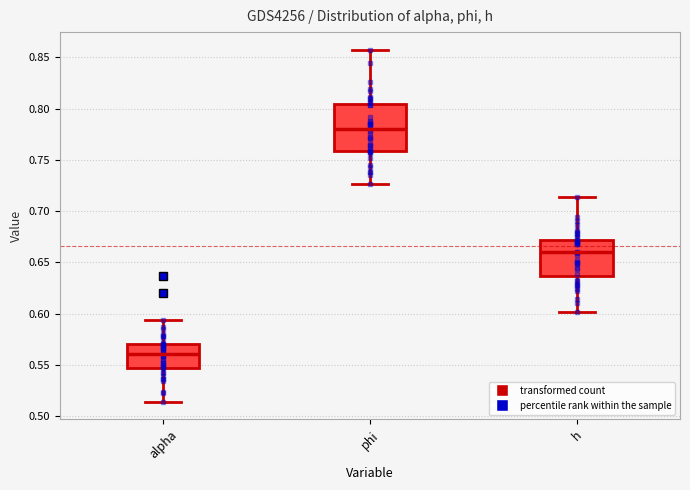

Reading left to right, transcribe this box plot: for each box, give where its median line is, the range the box spans, and where its two whiskers end, as read against the y-axis. The values are not printed on the chart, so give them approximately, as read against the axis.

alpha: median 0.560, box 0.545 to 0.570, whiskers 0.515 to 0.595
phi: median 0.780, box 0.760 to 0.805, whiskers 0.725 to 0.860
h: median 0.660, box 0.635 to 0.670, whiskers 0.600 to 0.715